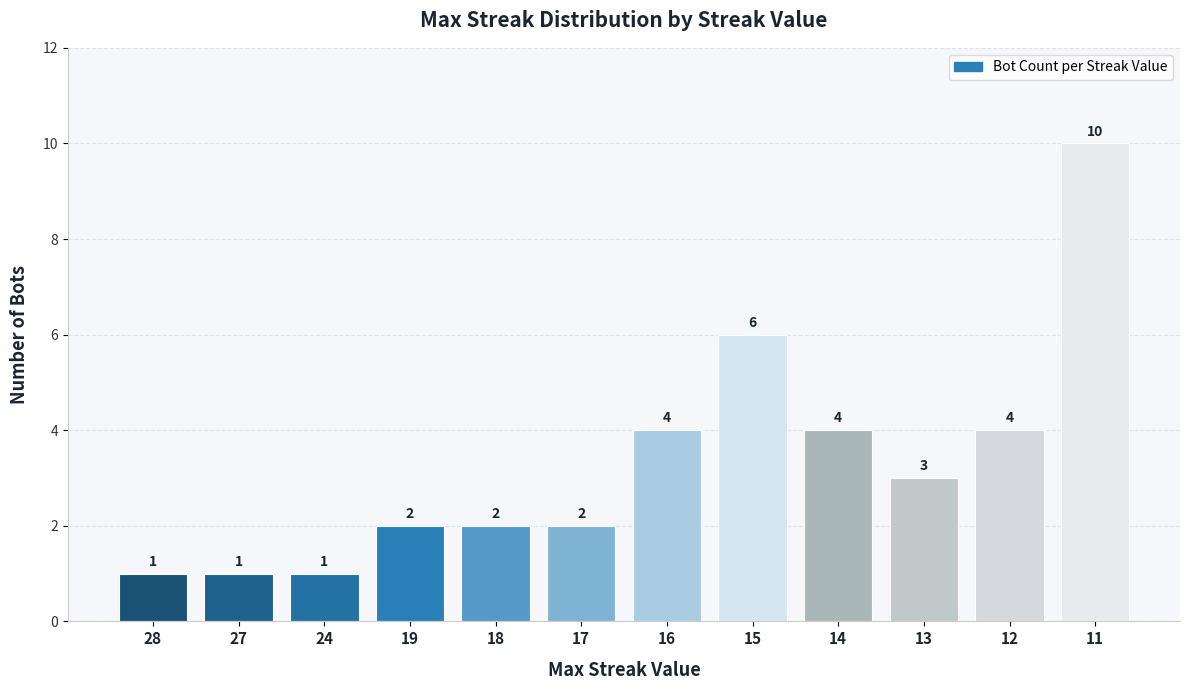

What is the change in value from 27 to 15?

+5